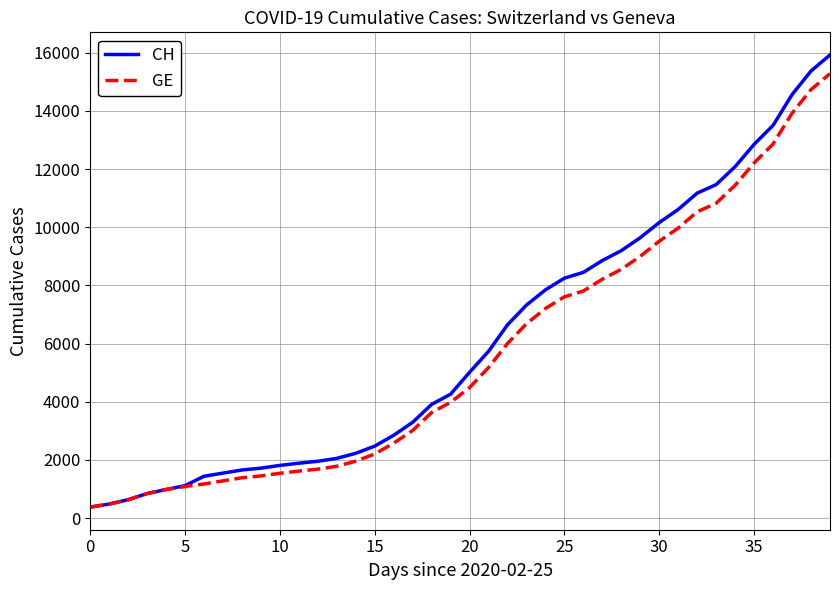

Which series has the largest range (max minus min)?

CH